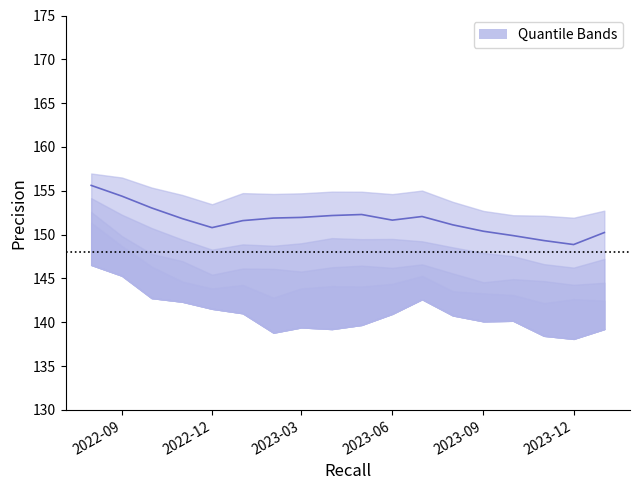

Is this an area chart (filled region under the line)?

No